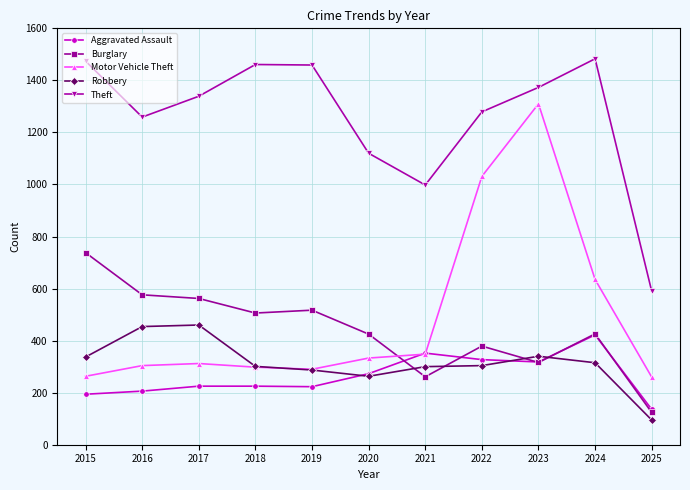

How many intersections are there between Burglary and Motor Vehicle Theft?

1